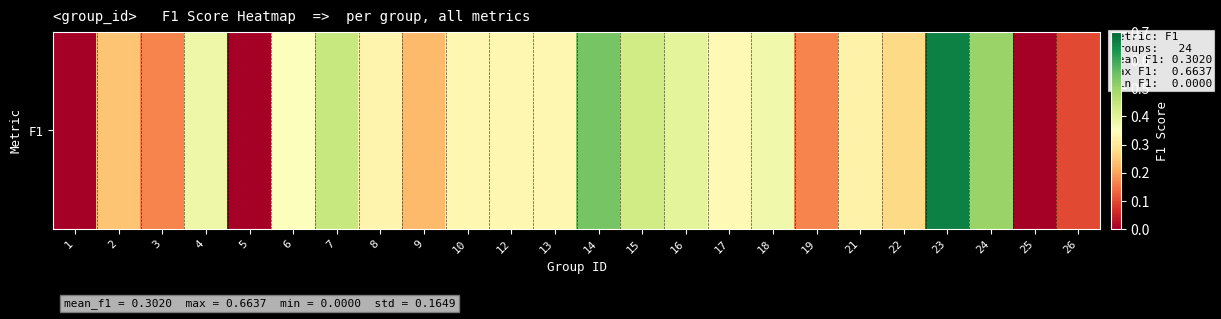

How many positive values are there?

21